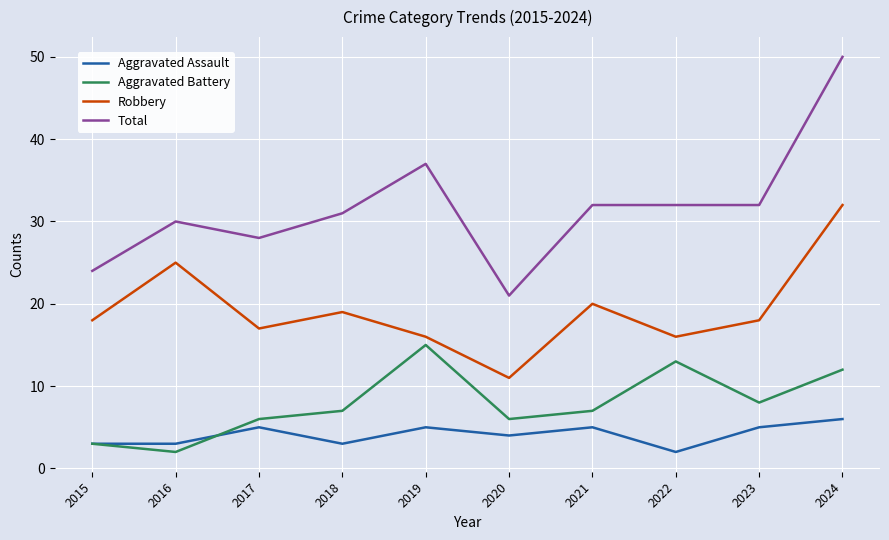

Which series has the largest total across all categories?

Total